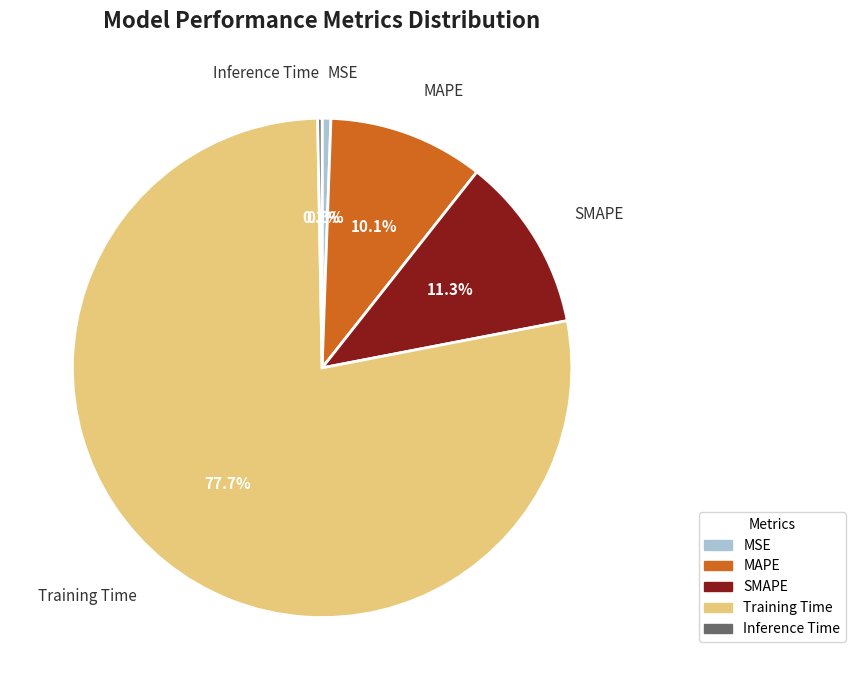

Do MAPE and MSE together represent more than half of the pie?

No